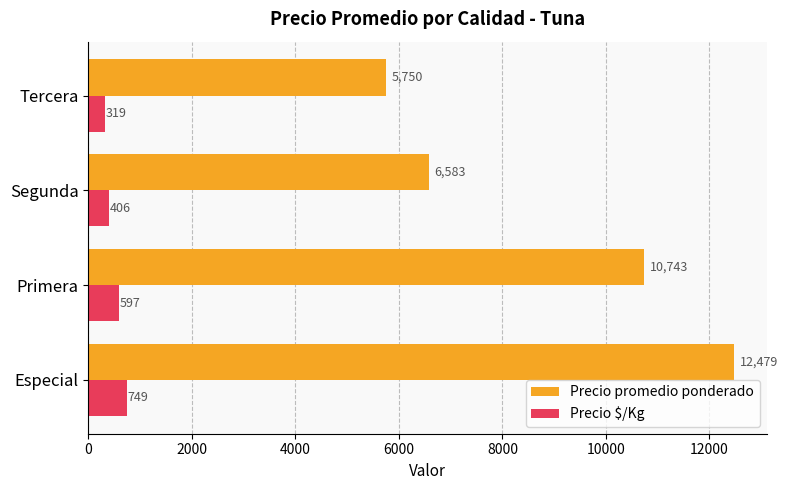

Is the value of Precio promedio ponderado at Segunda greater than the value of Precio $/Kg at Especial?

Yes